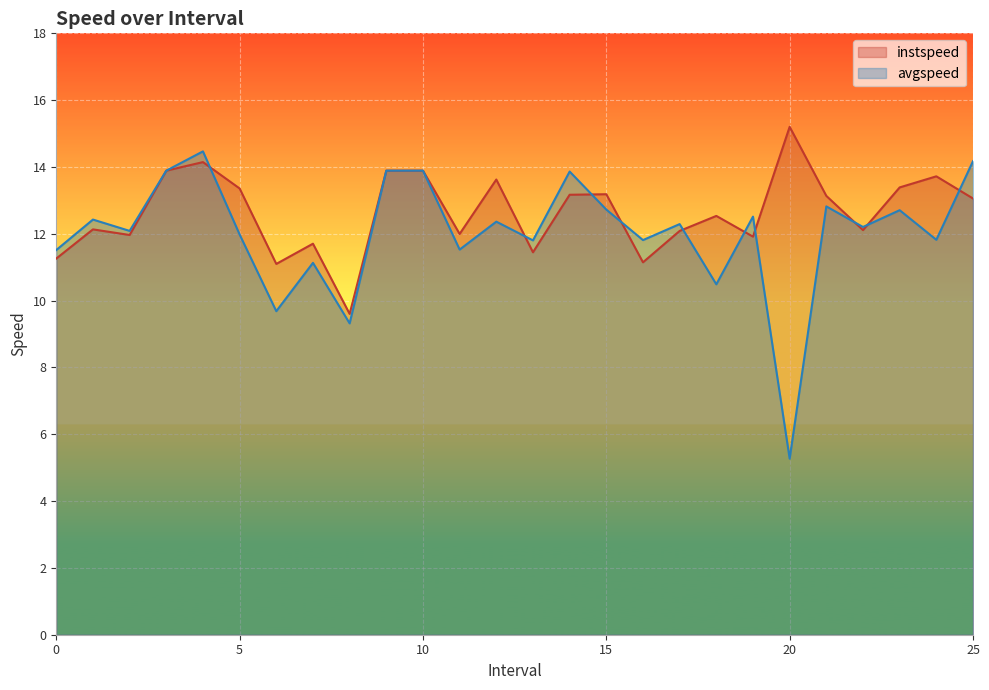

Which category has the lowest value in the avgspeed series?

20